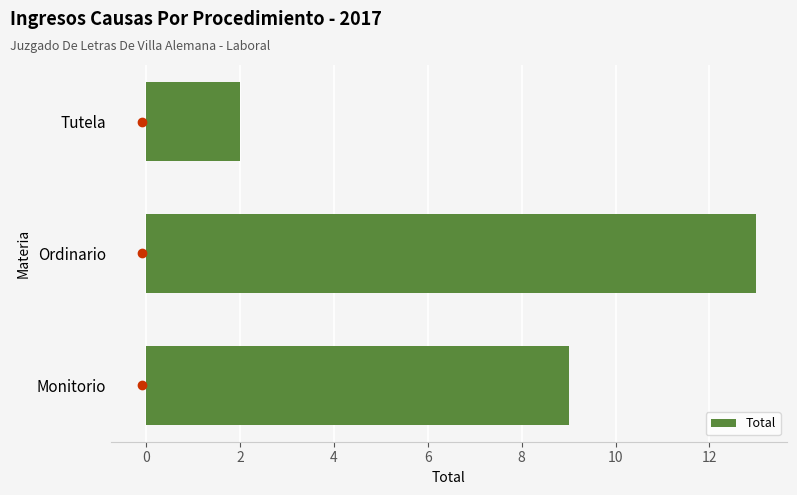

What is the sum of all values?

24